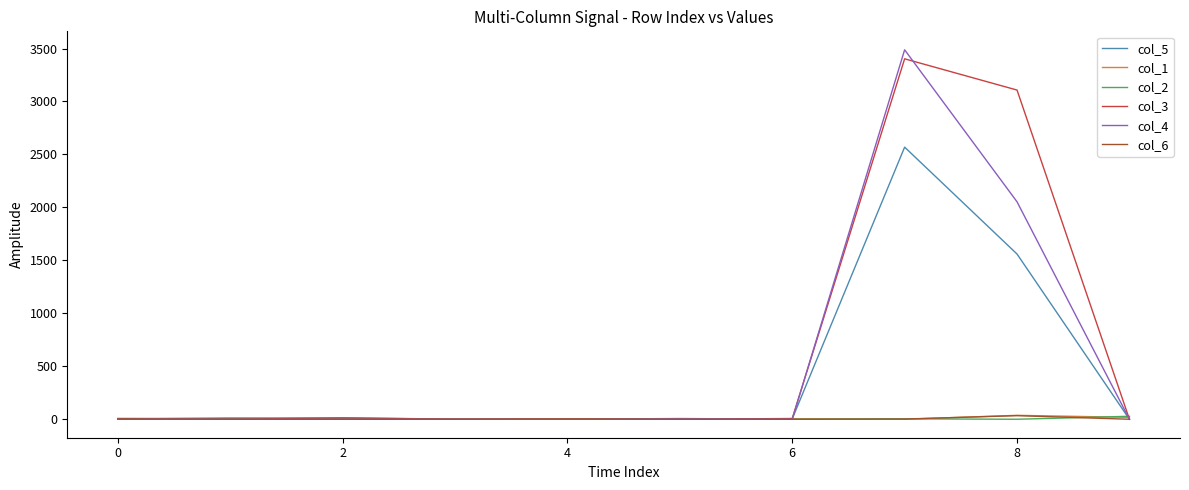

Which series has the widest spread of values?

col_4